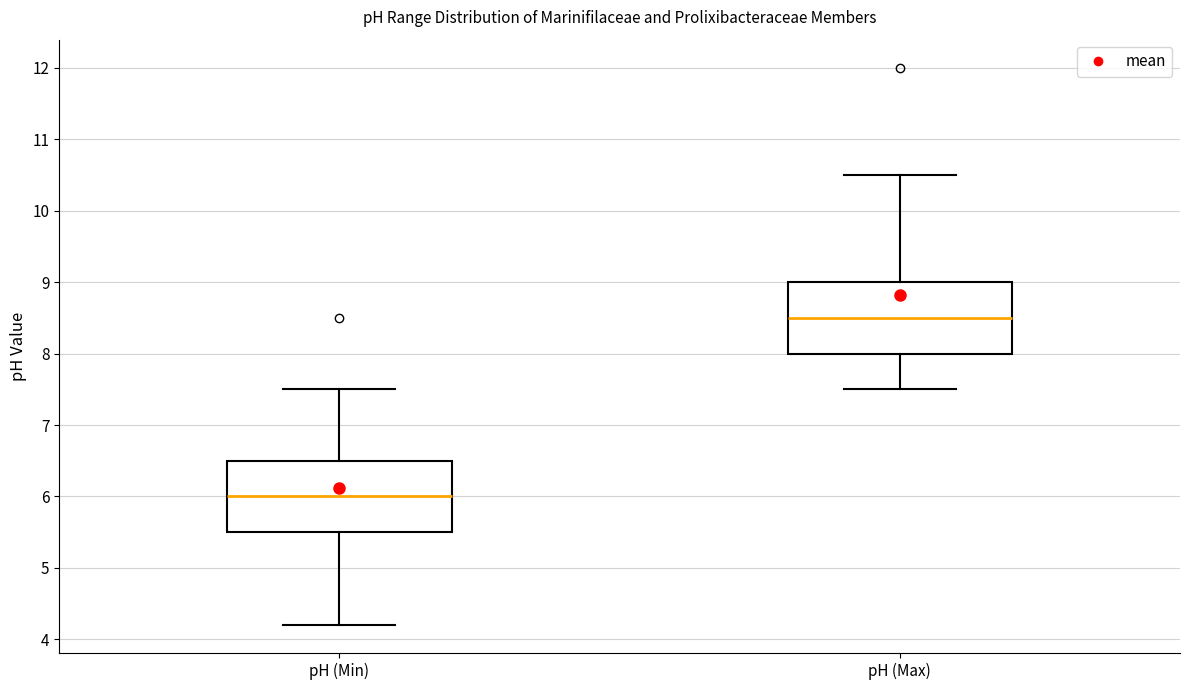

Reading left to right, transcribe this box plot: for each box, give where its median line is, the range the box spans, and where its two whiskers end, as read against the y-axis. The values are not printed on the chart, so give them approximately, as read against the axis.

pH (Min): median 6.0, box 5.5 to 6.5, whiskers 4.2 to 7.5
pH (Max): median 8.5, box 8.0 to 9.0, whiskers 7.5 to 10.5